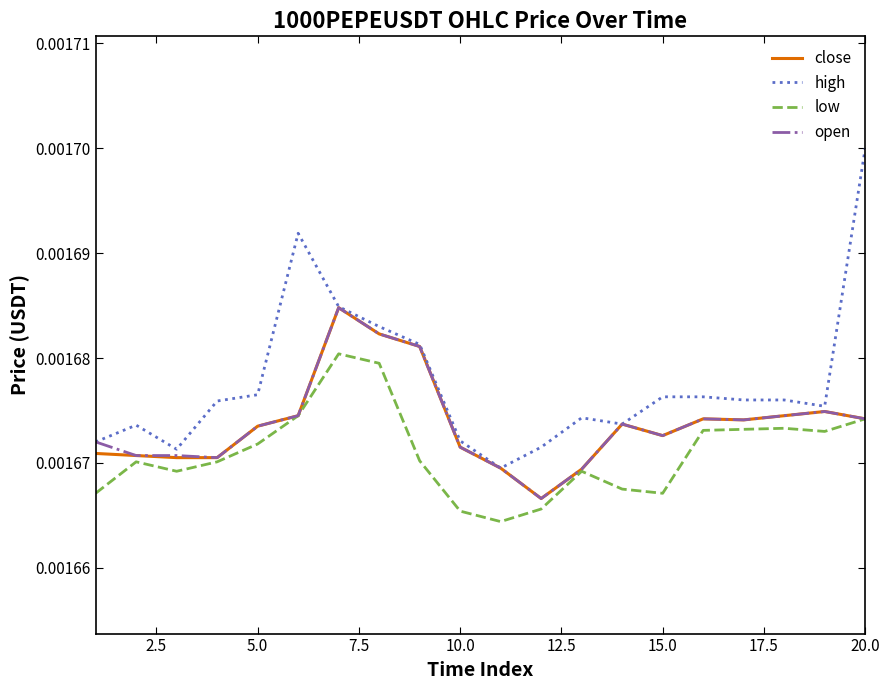

Which series has the largest range (max minus min)?

high